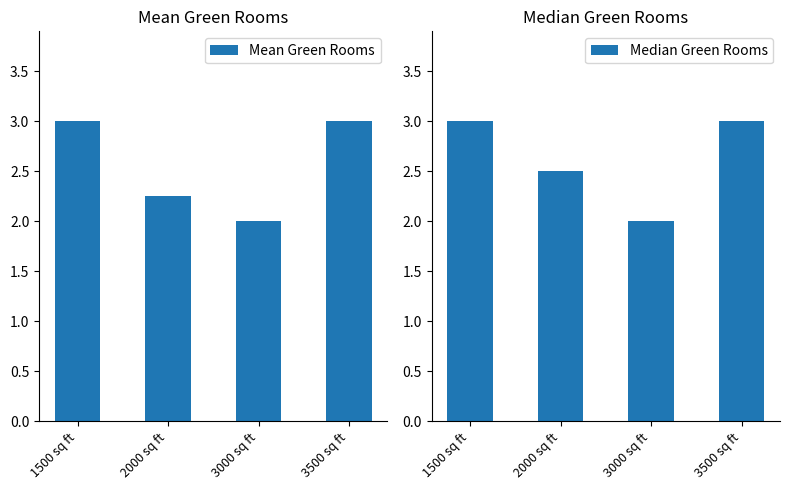

At which category is the sum across all series the highest?

1500 sq ft